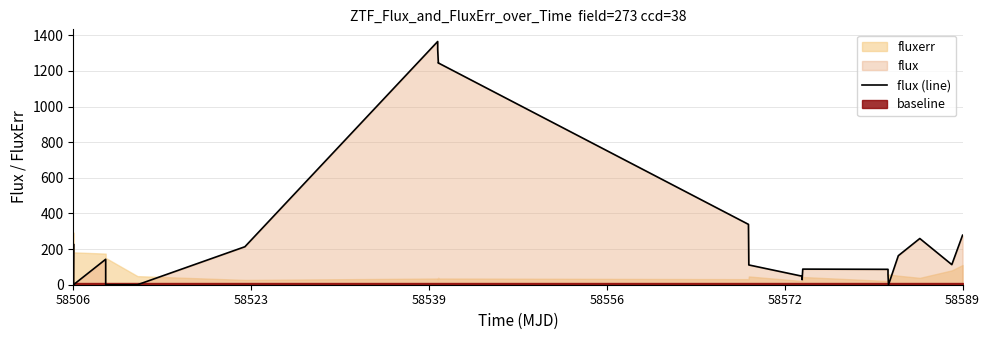

Is it true that flux (line) equals 0.0 at 58506?

True